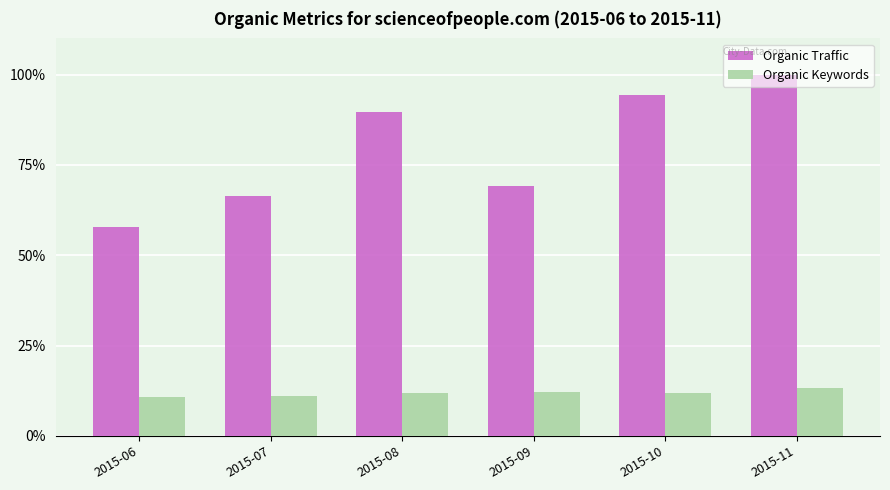

What is the sum of the Organic Keywords values at 2015-11 and 2015-07?

24.2